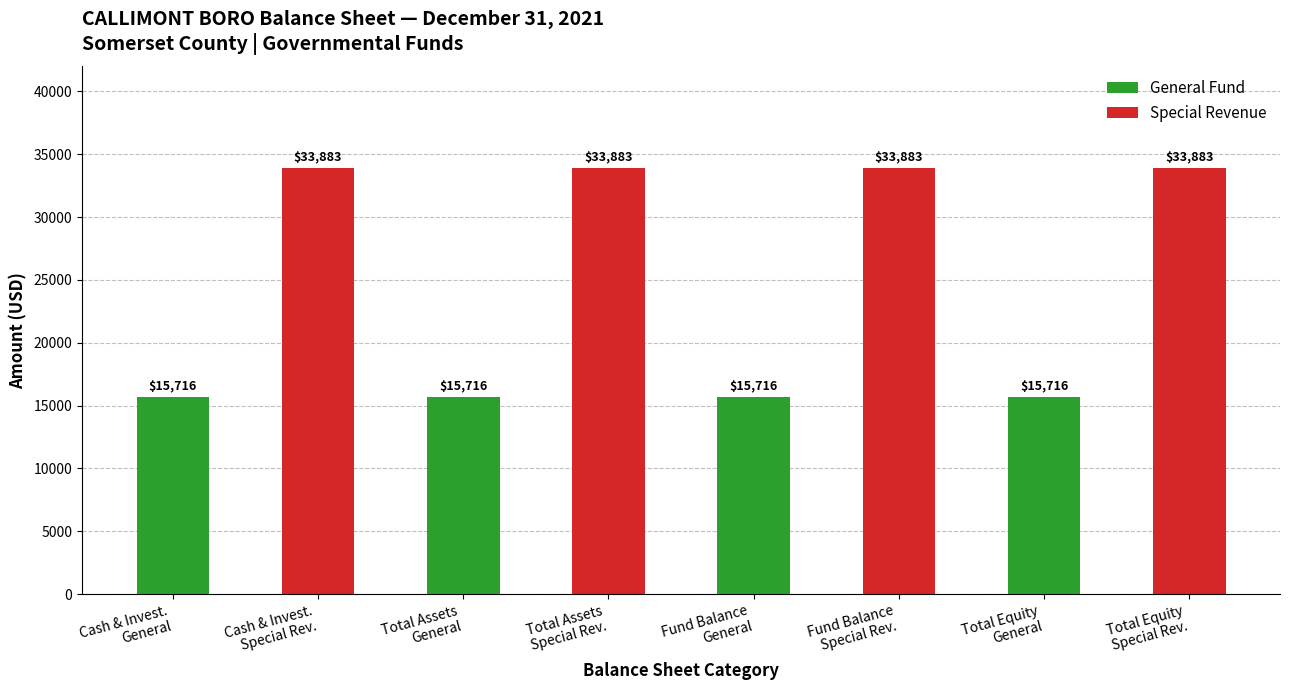

Reading left to right, transcribe all the data shown in this chart.

General Fund: 15716	15716	15716	15716
Special Revenue: 33883	33883	33883	33883